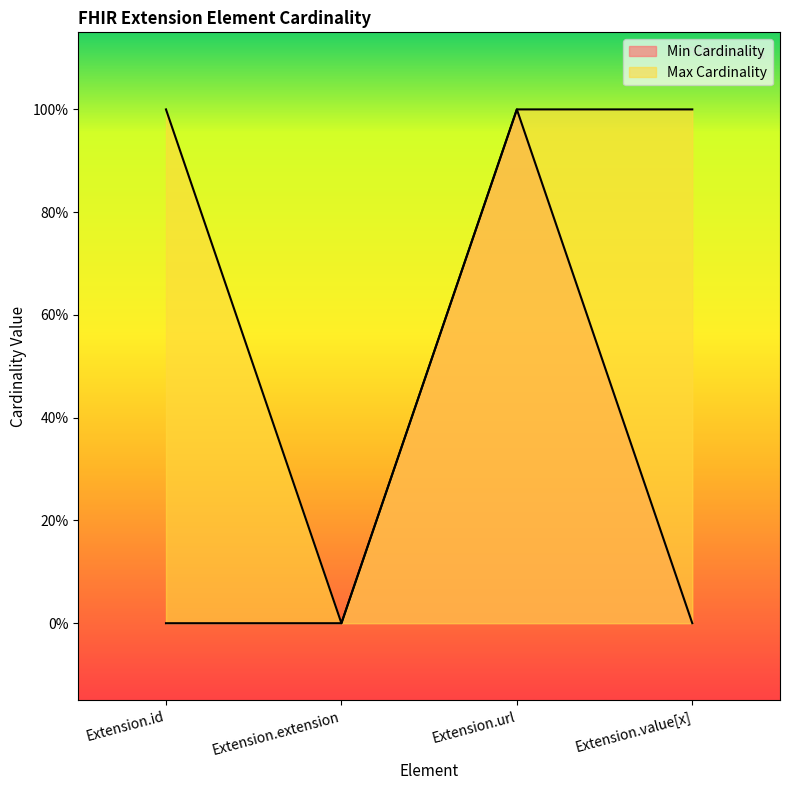

How many Max Cardinality values are between 1 and 2?

3